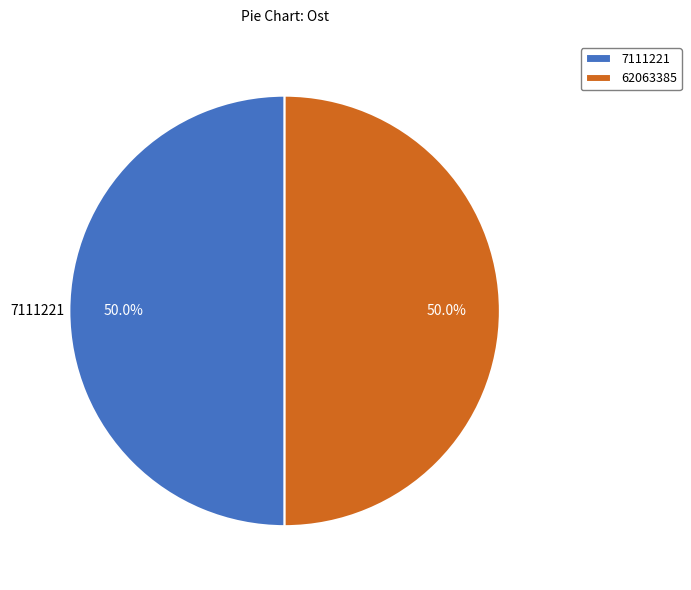

What is the ratio of the value at 62063385 to the value at 7111221?

1.0